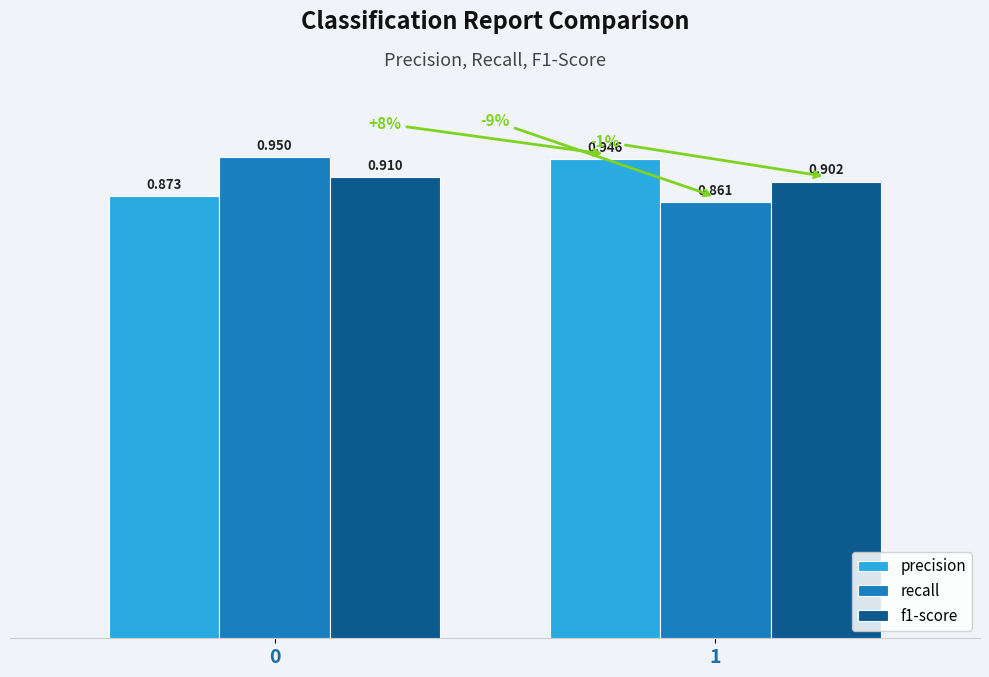

What is the difference between the recall values at 0 and 1?

0.1